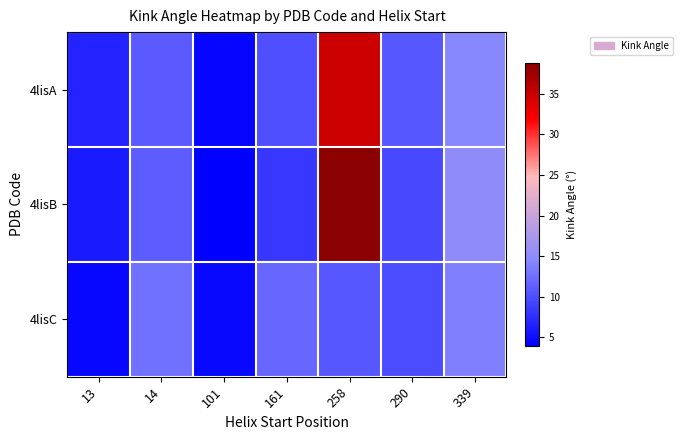

At 290, list the series in order from smallest to largest.

4lisB, 4lisC, 4lisA